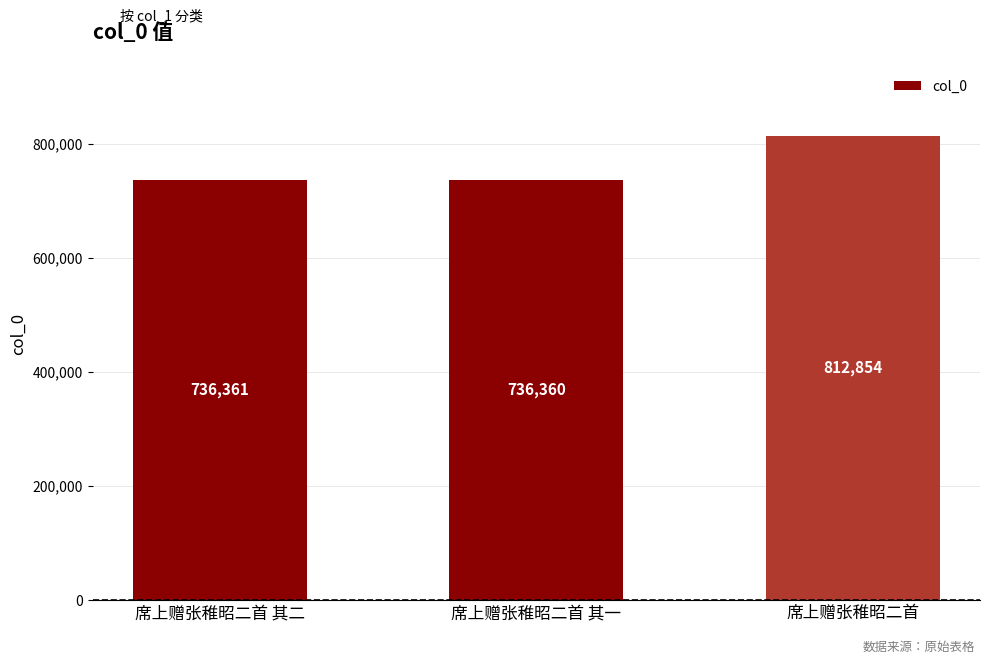

Does the chart contain stacked bars?

No